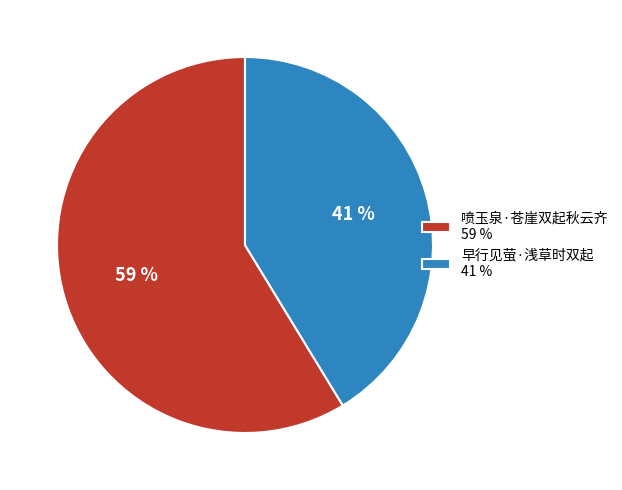

Between 早行见萤·浅草时双起 41 % and 喷玉泉·苍崖双起秋云齐 59 %, which is larger?

喷玉泉·苍崖双起秋云齐 59 %